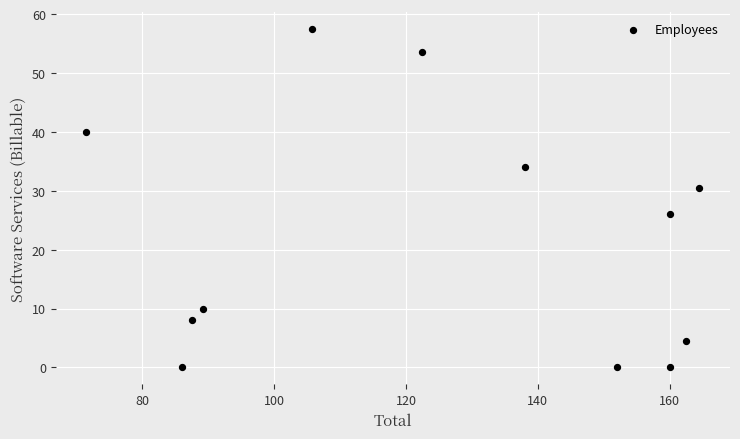

What is the average Y value?

22.0